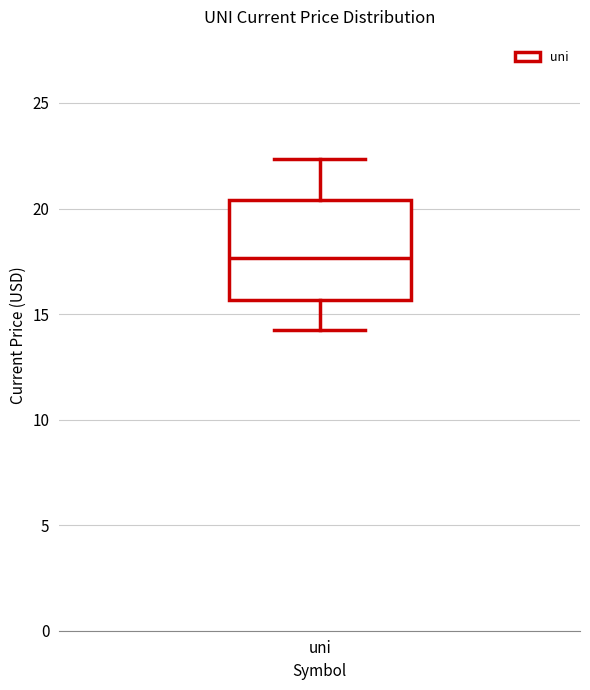

Read this box plot against the y-axis: the position of the median line, the range covered by the box, and the ends of both whiskers. The values are not printed on the chart, so give them approximately, as read against the axis.

median 17.5, box 15.5 to 20.5, whiskers 14.0 to 22.5